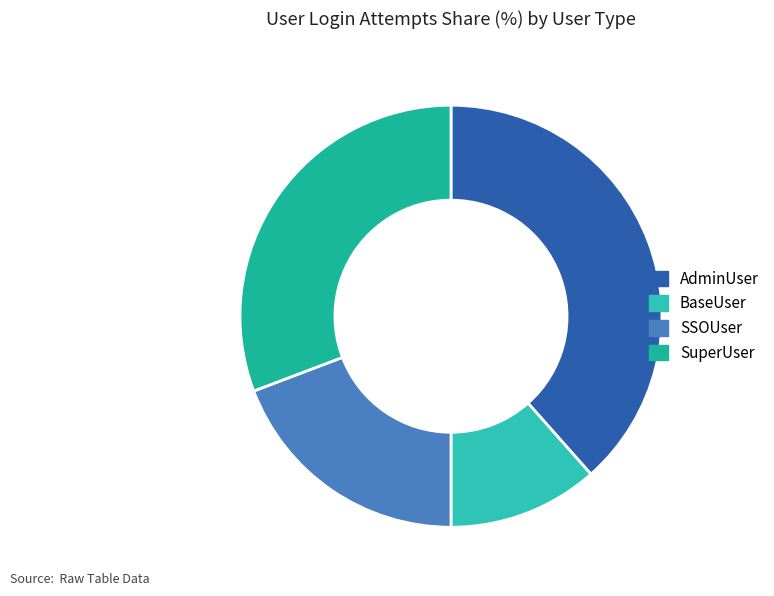

Is there a majority slice in this chart?

No